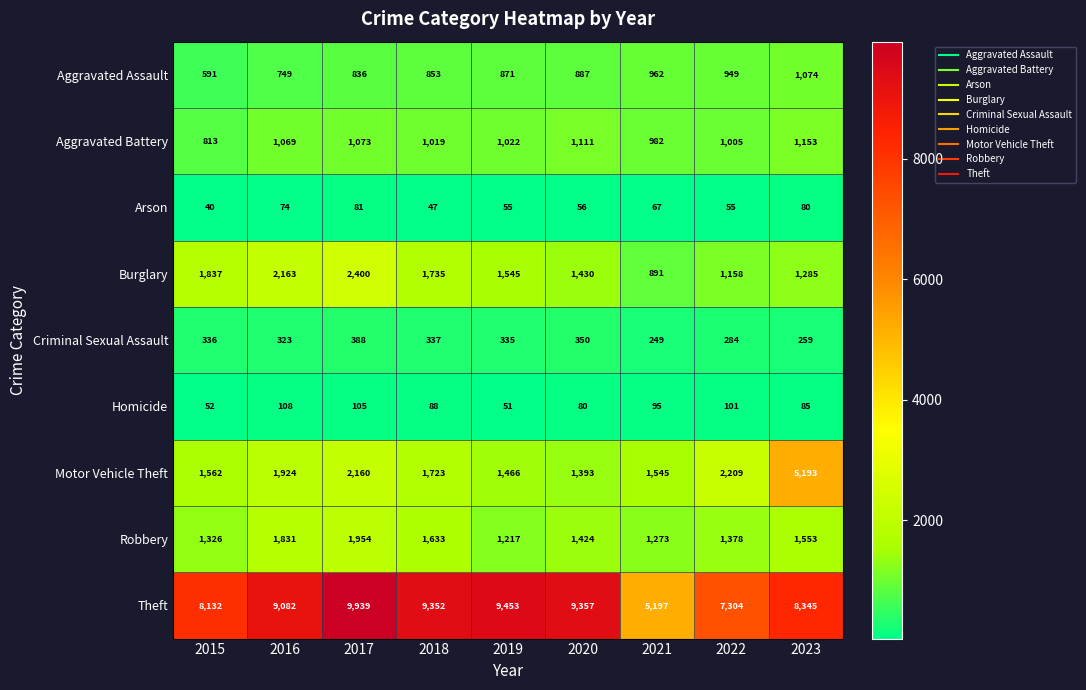

What is the total value across all series at 2023?

19027